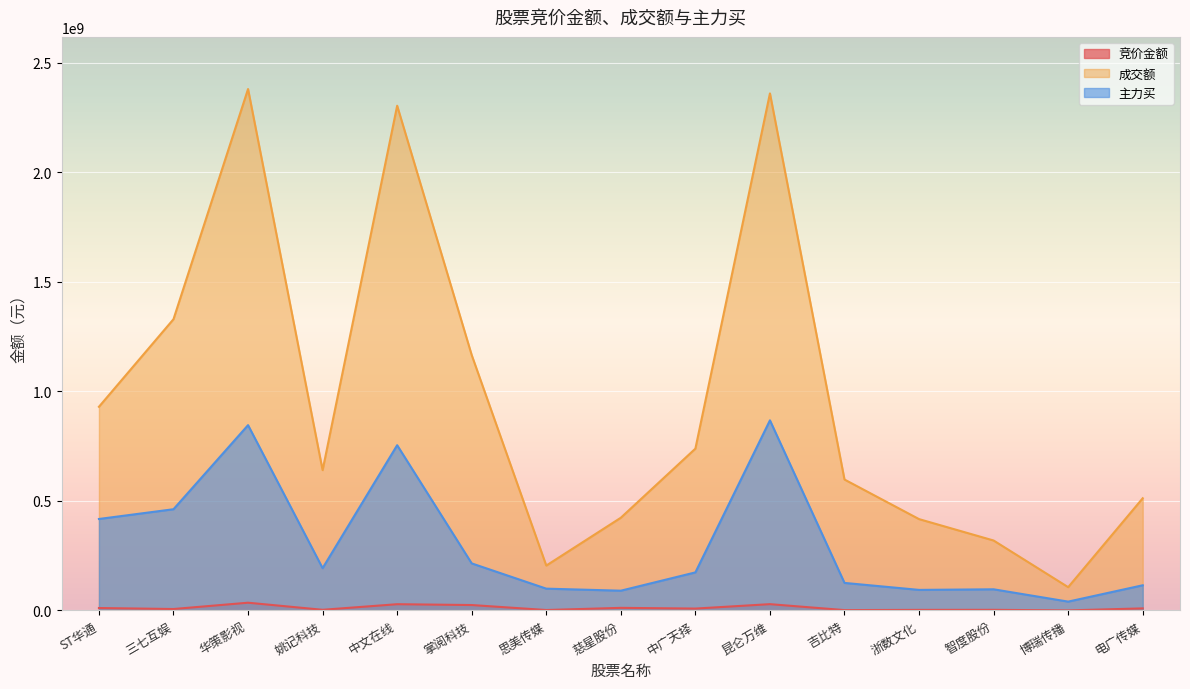

Which category has the highest value across all series?

华策影视